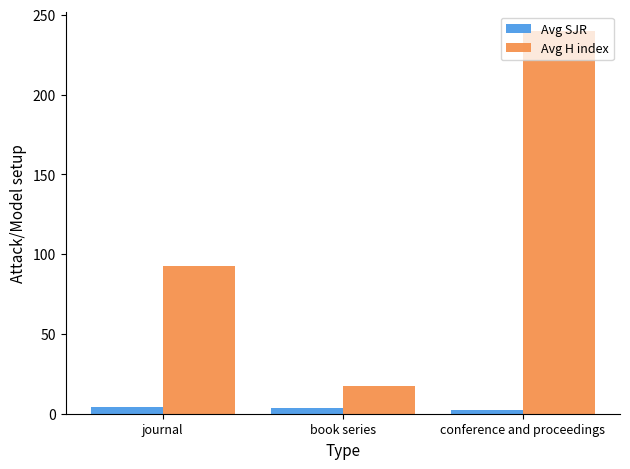

The value of Avg H index at journal is 129.0. True or false?

False